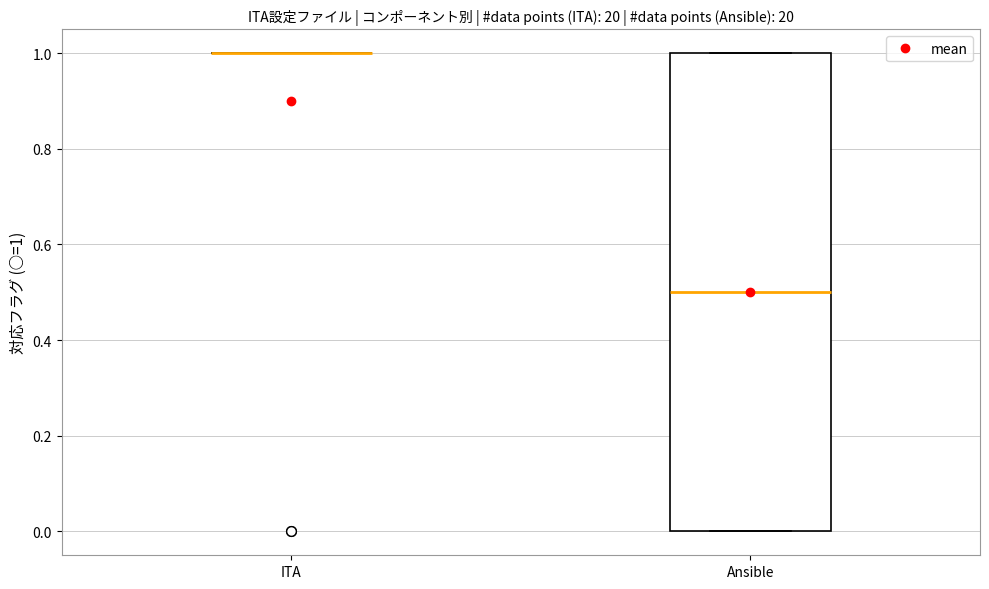

Reading left to right, transcribe this box plot: for each box, give where its median line is, the range the box spans, and where its two whiskers end, as read against the y-axis. The values are not printed on the chart, so give them approximately, as read against the axis.

ITA: box collapsed to a line at 1.0, whiskers 1.0 to 1.0
Ansible: median 0.5, box 0.0 to 1.0, whiskers 0.0 to 1.0